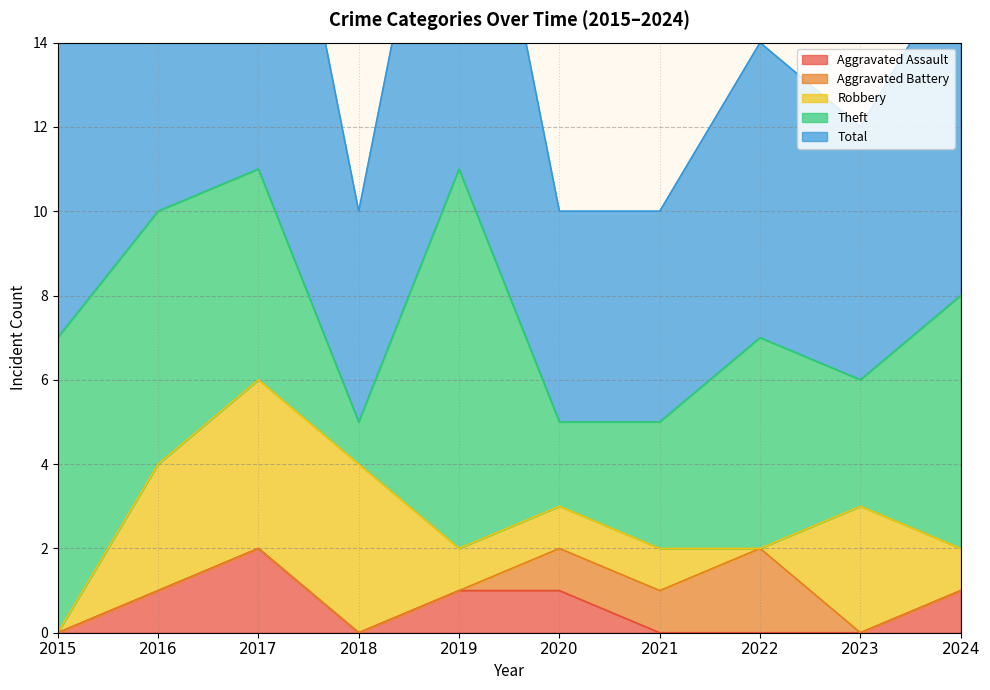

At which label does Robbery reach its minimum?

2015